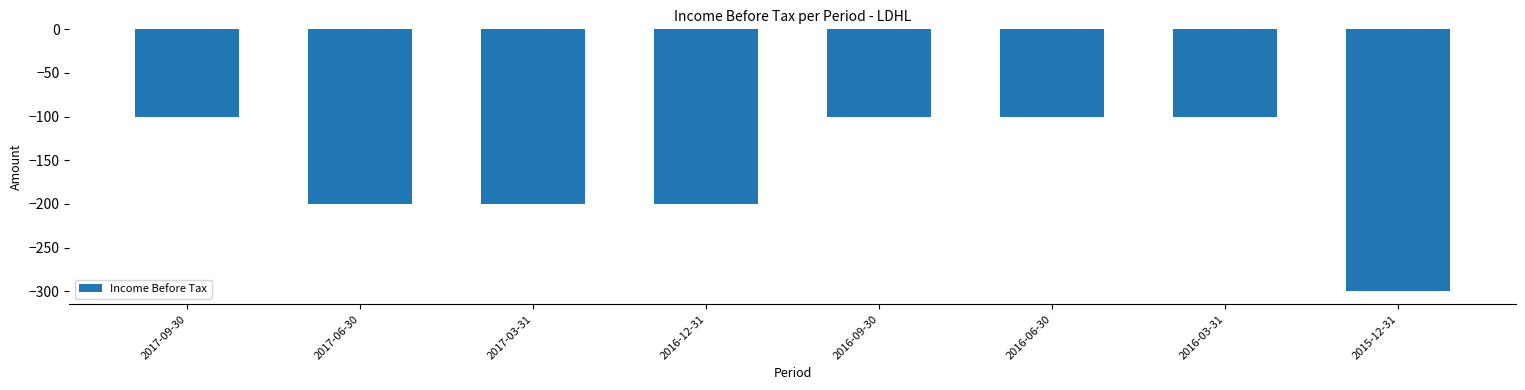

Reading right to left, transcribe all the data shown in this chart.

-300	-100	-100	-100	-200	-200	-200	-100